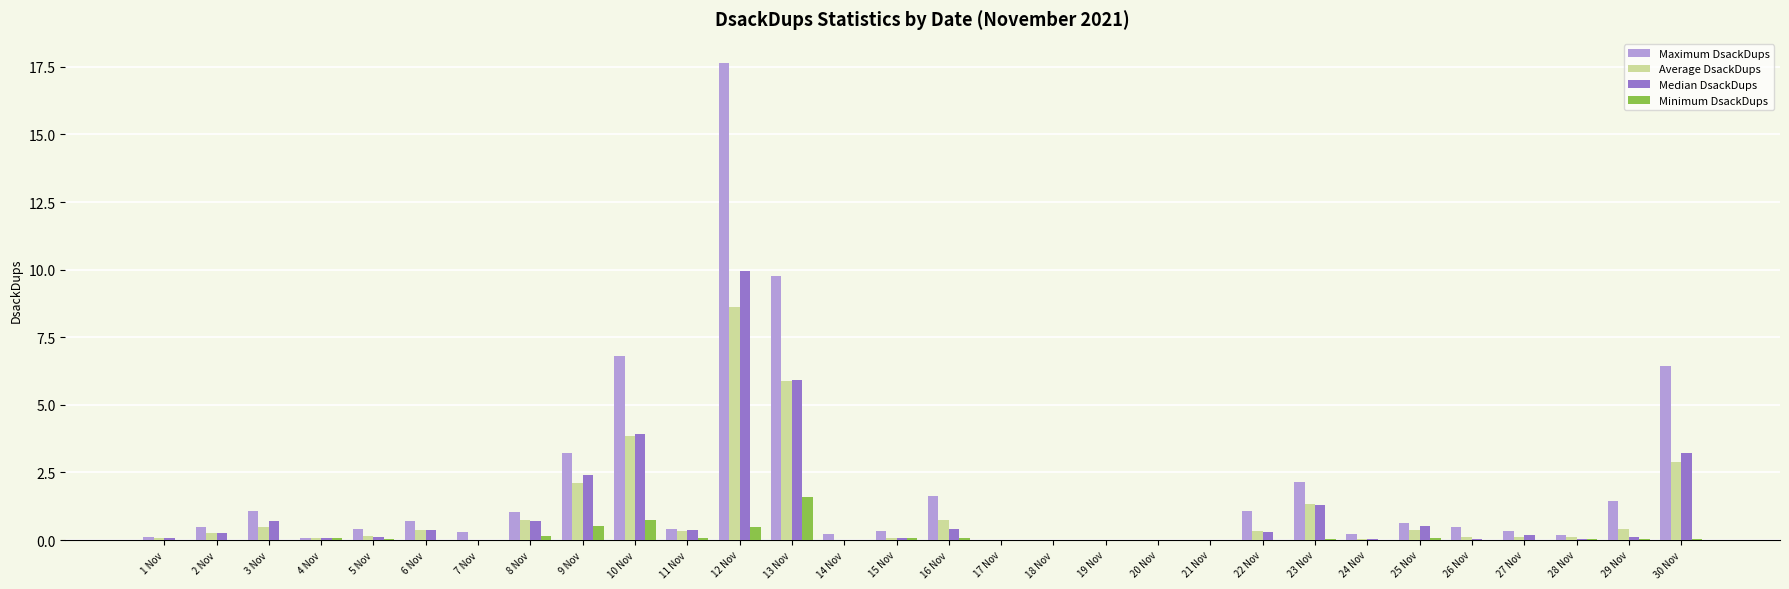

Are the bars horizontal?

No